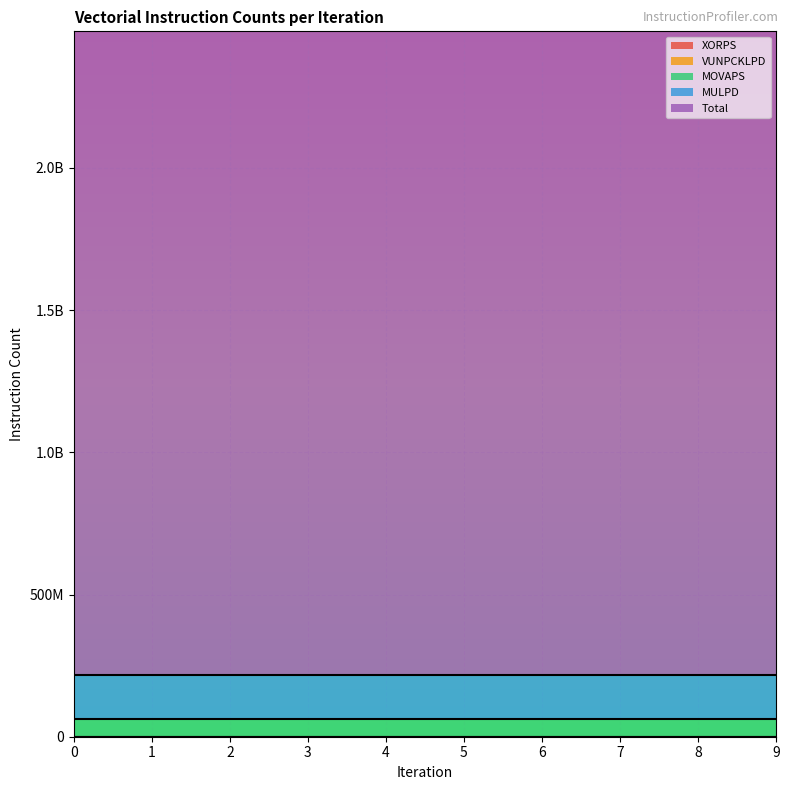

True or false: XORPS and MOVAPS cross at least once.

False